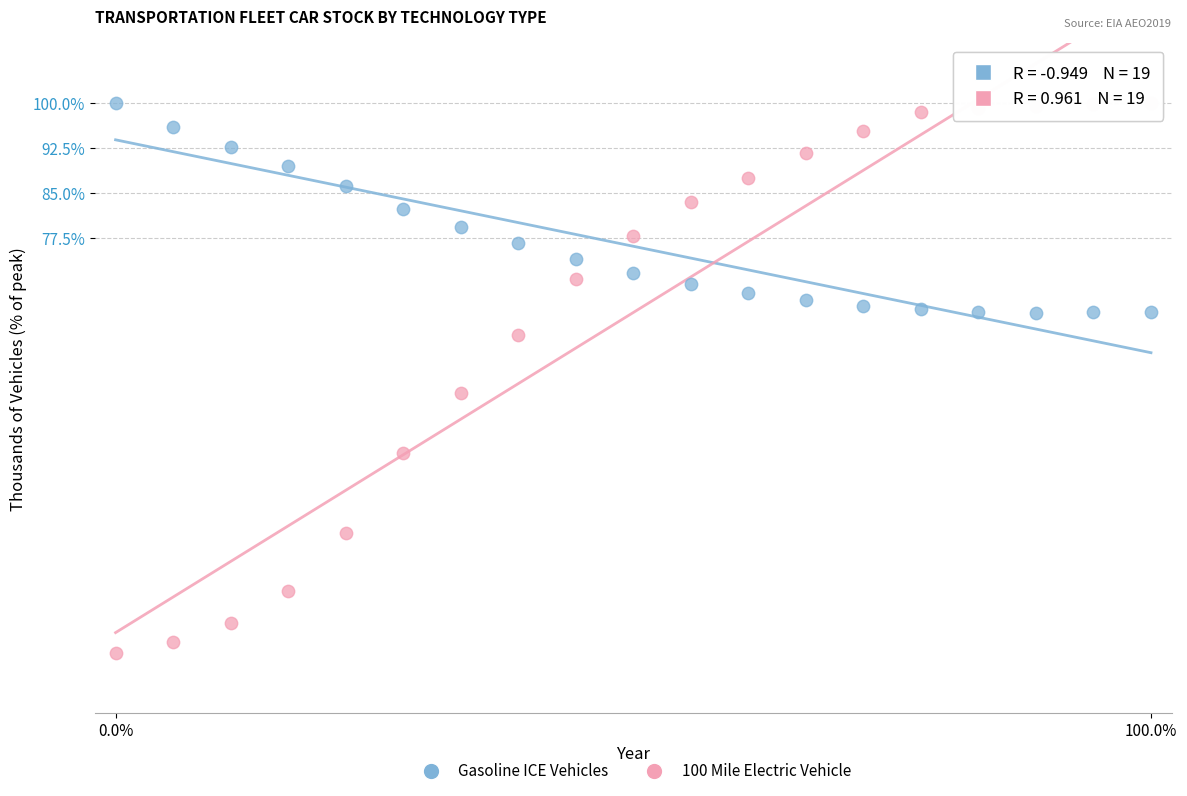

Across all series, what Y value is closest to 54?

51.5